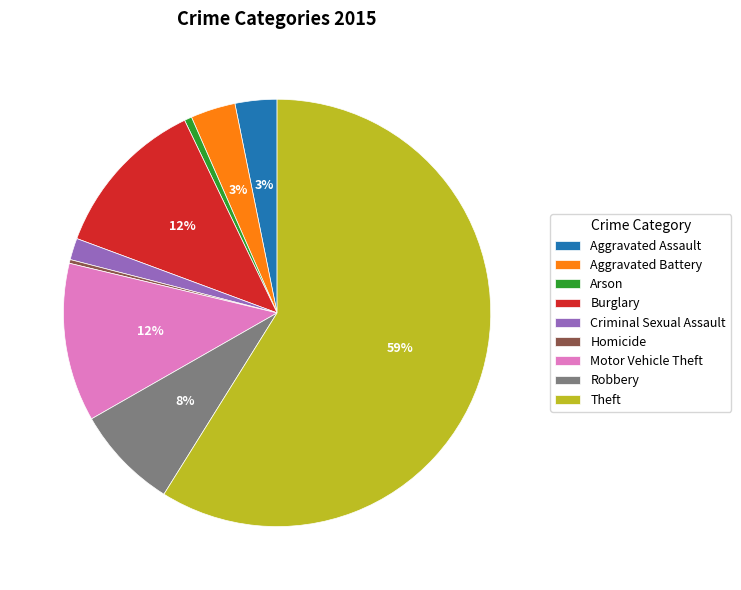

Is there a majority slice in this chart?

Yes